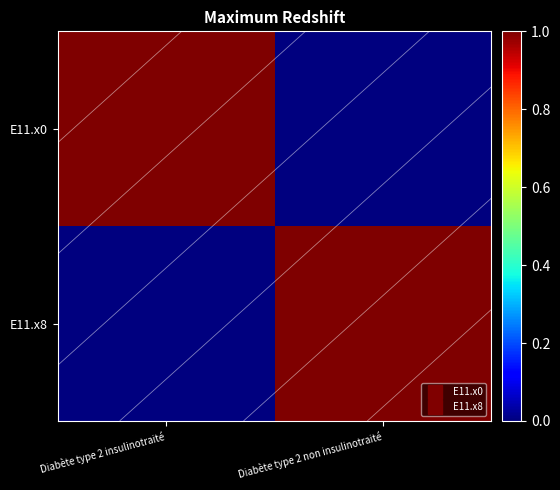

The value of E11.x0 at Diabète type 2 insulinotraité is 2. True or false?

False